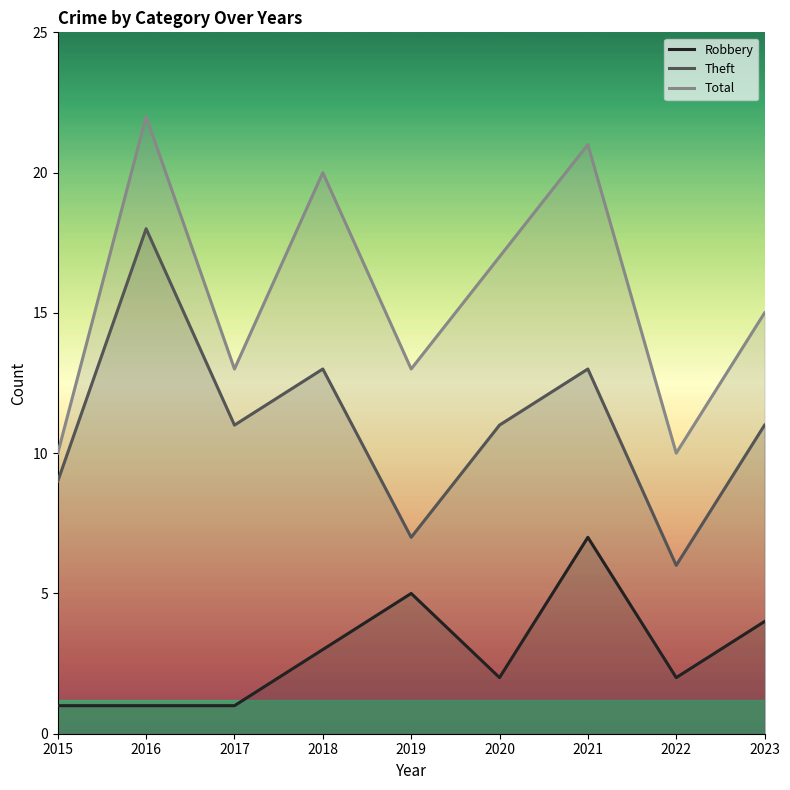

True or false: Total and Theft intersect in this chart.

False